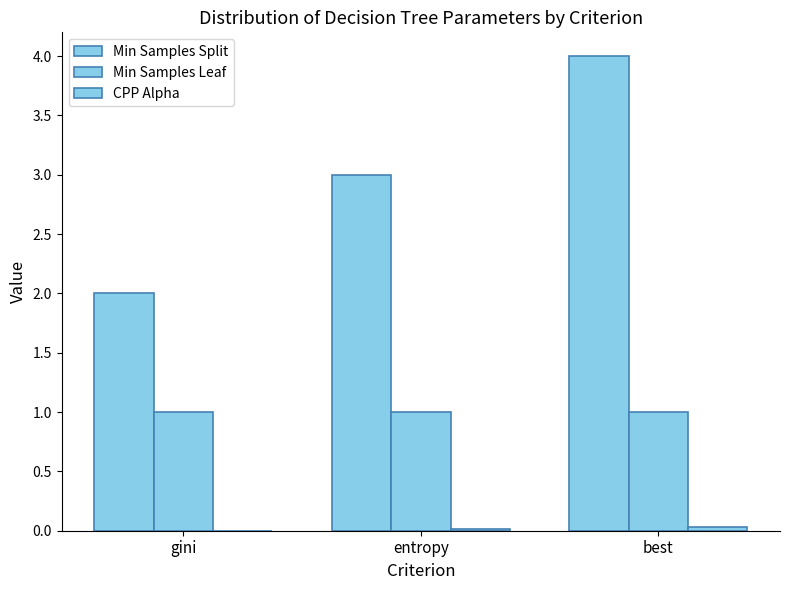

What is the label of the 3rd bar from the right?

gini